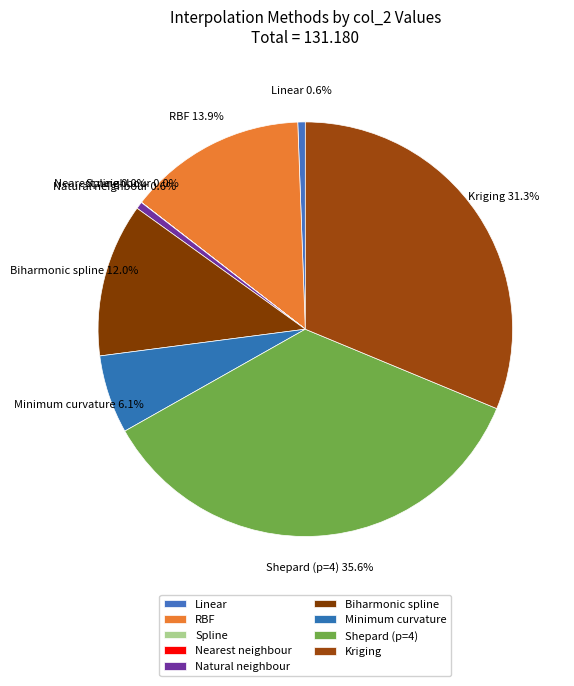

Does Kriging represent more than half of the total?

No